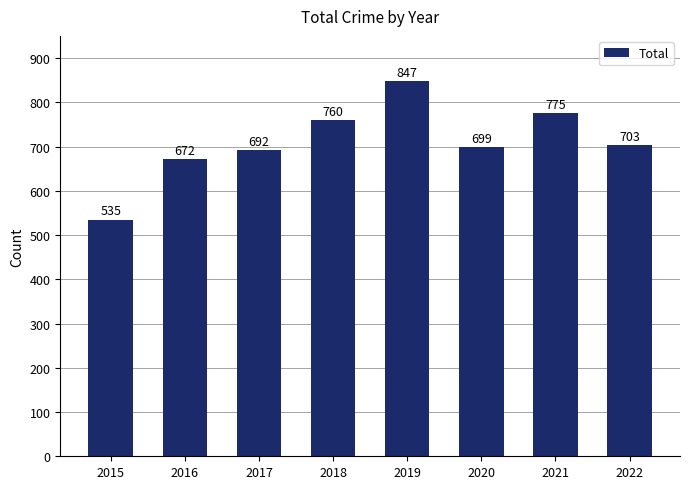

True or false: the data shows 760 at 2018.

True